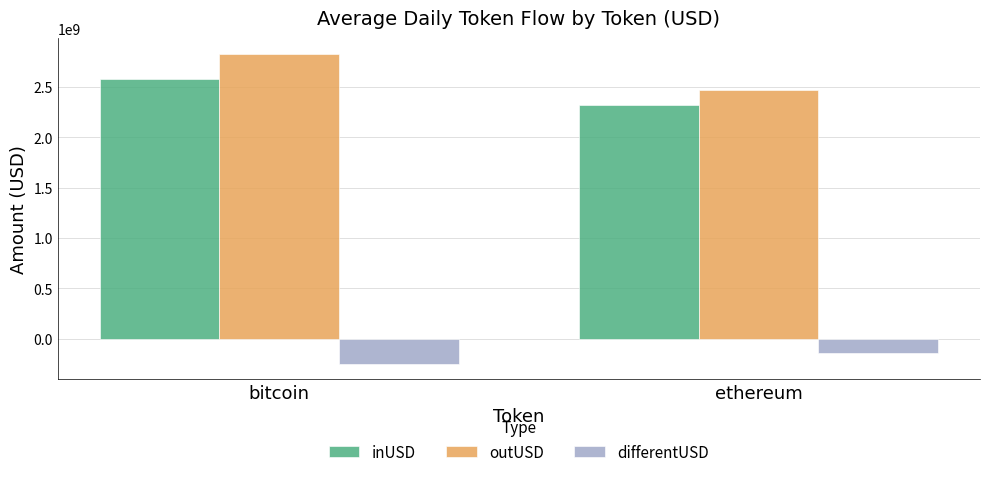

True or false: outUSD has a value of 2468844642.0 at ethereum.

True